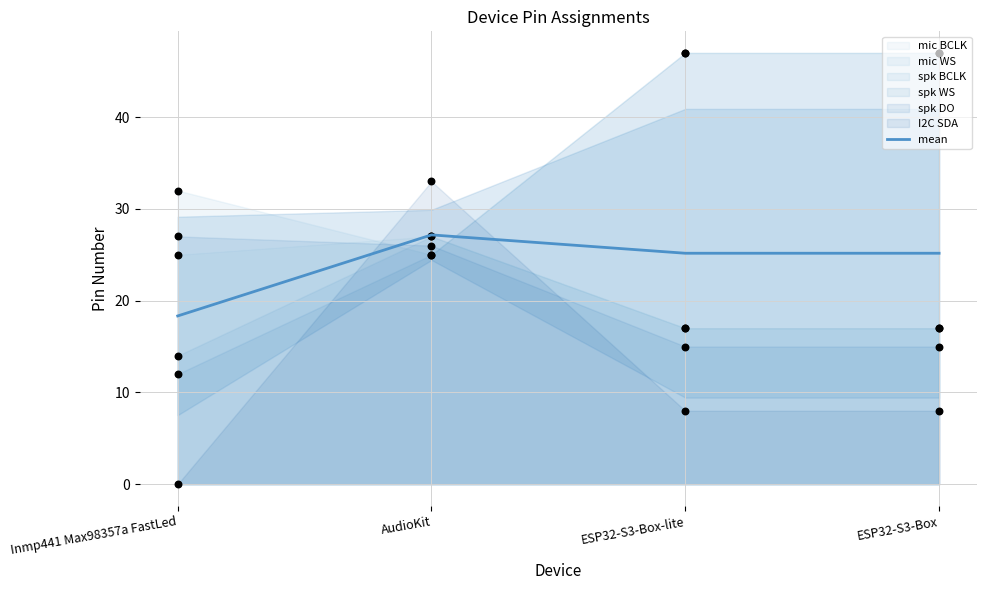

What is the change in value from Inmp441 Max98357a FastLed to ESP32-S3-Box-lite?

+6.8